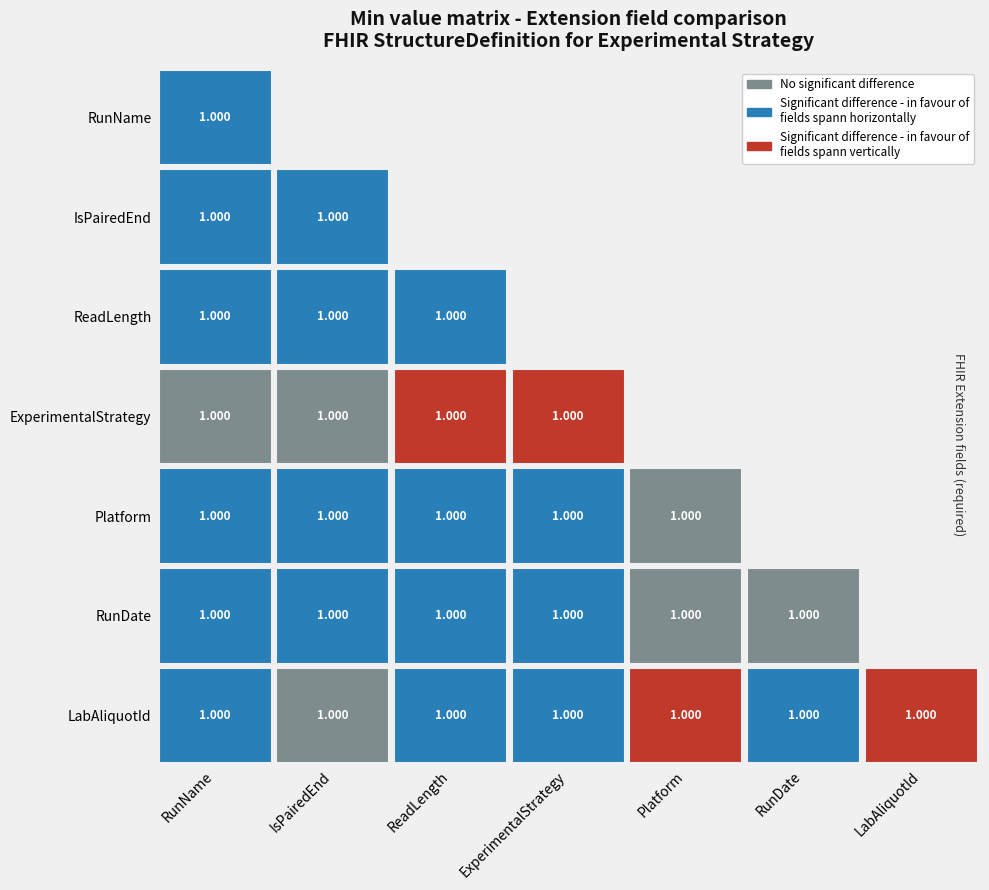

What is the total value across all series at RunName?

7